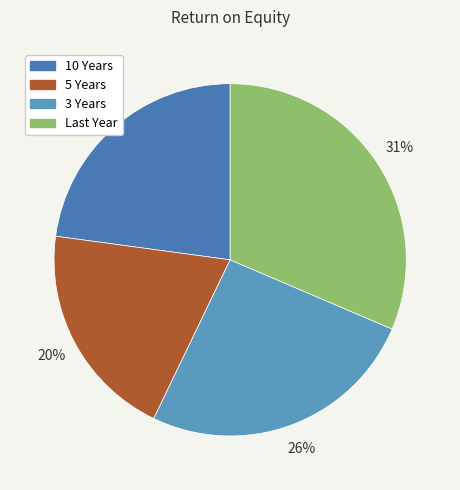

To the nearest percent, what is the average slice percentage?

25%